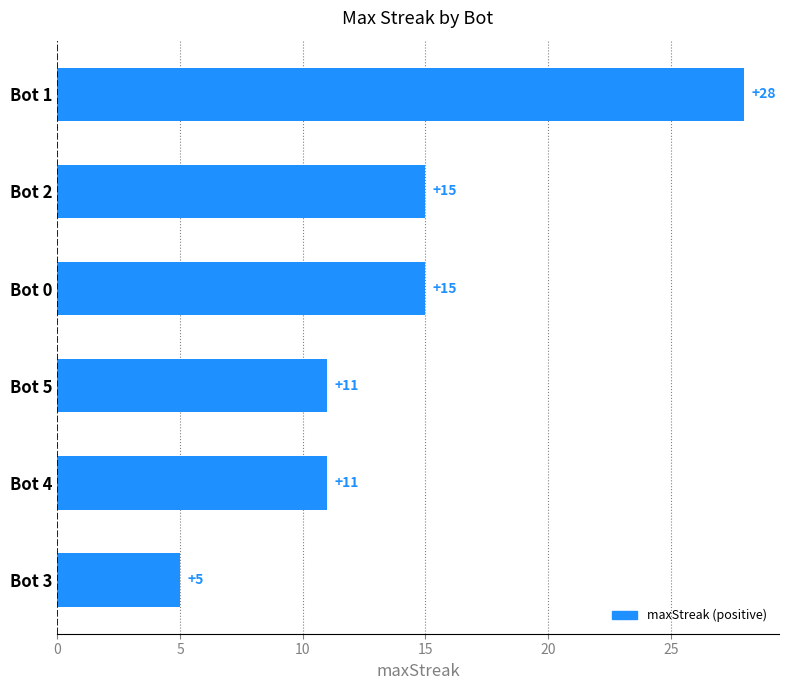

Approximately how many times larger is the value at Bot 4 compared to Bot 2?

0.7